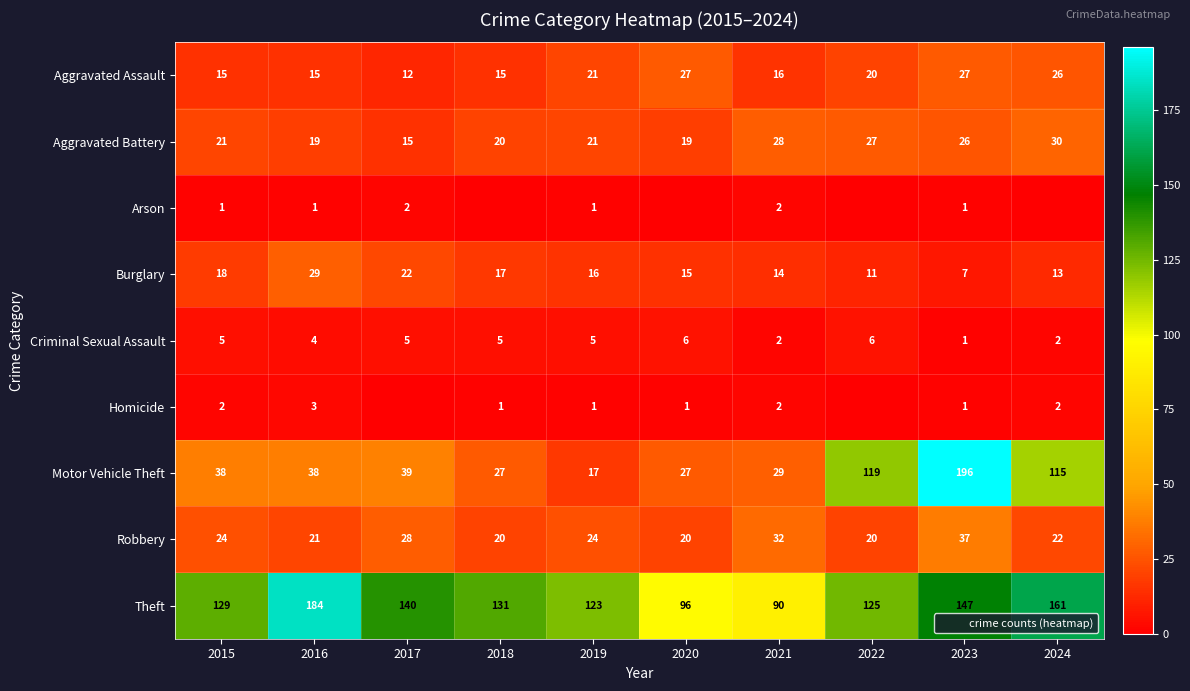

The Aggravated Battery series shows 19 at 2020. True or false?

True